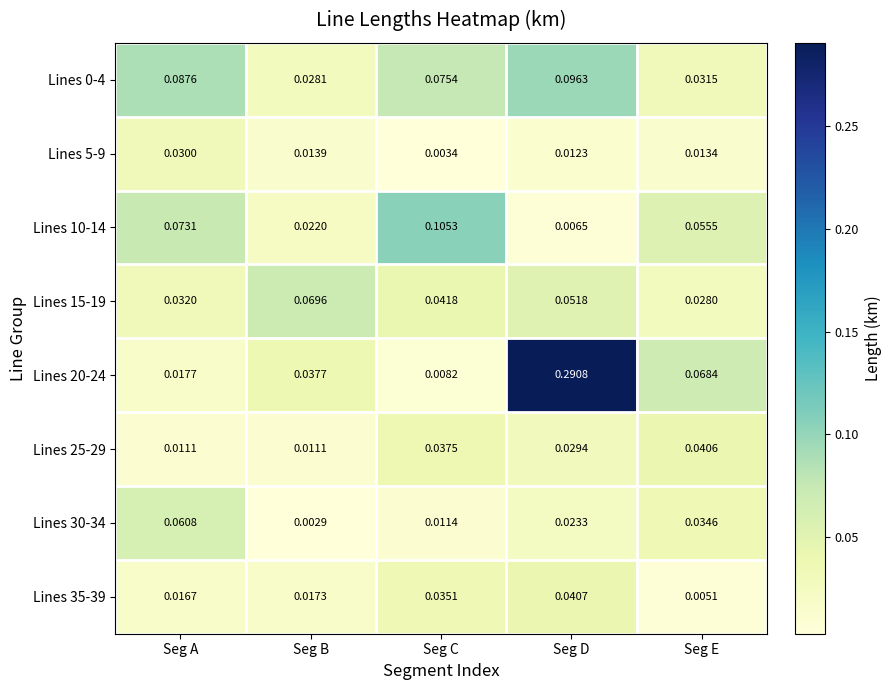

Which label corresponds to the smallest value in the chart?

Seg B